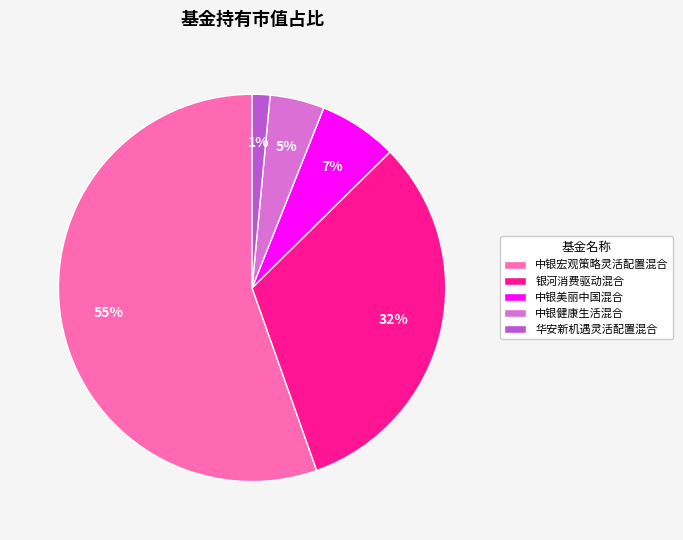

To the nearest percent, what percentage of the pie is 中银宏观策略灵活配置混合?

55%